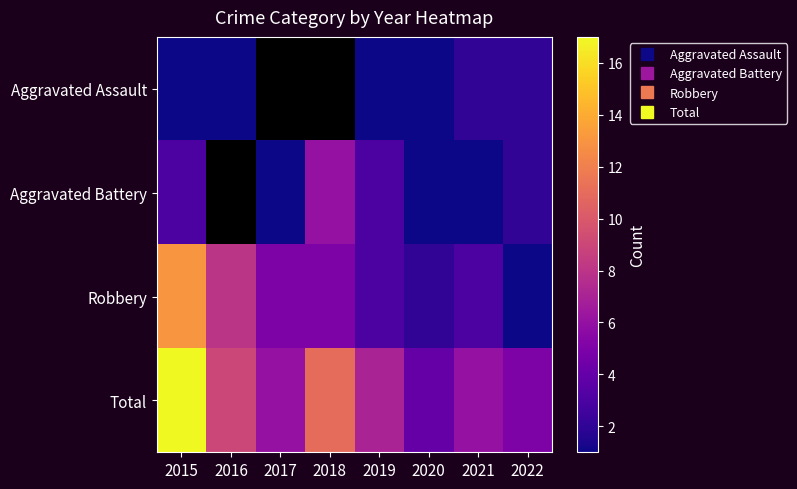

List the labels in order of Robbery value, smallest first.

2022, 2020, 2019, 2021, 2017, 2018, 2016, 2015